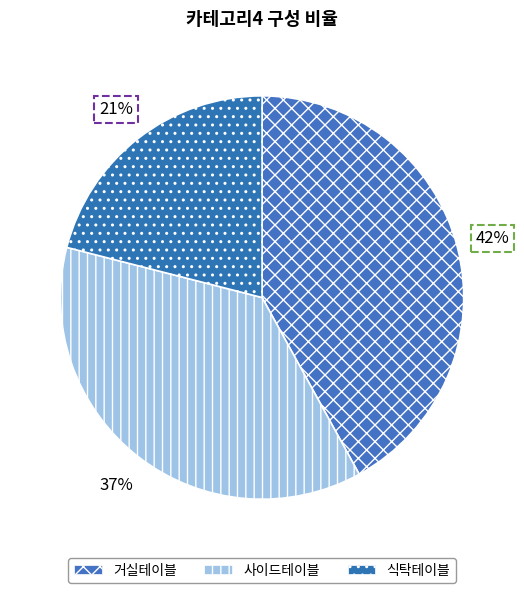

To the nearest percent, what percentage of the pie is 사이드테이블?

37%